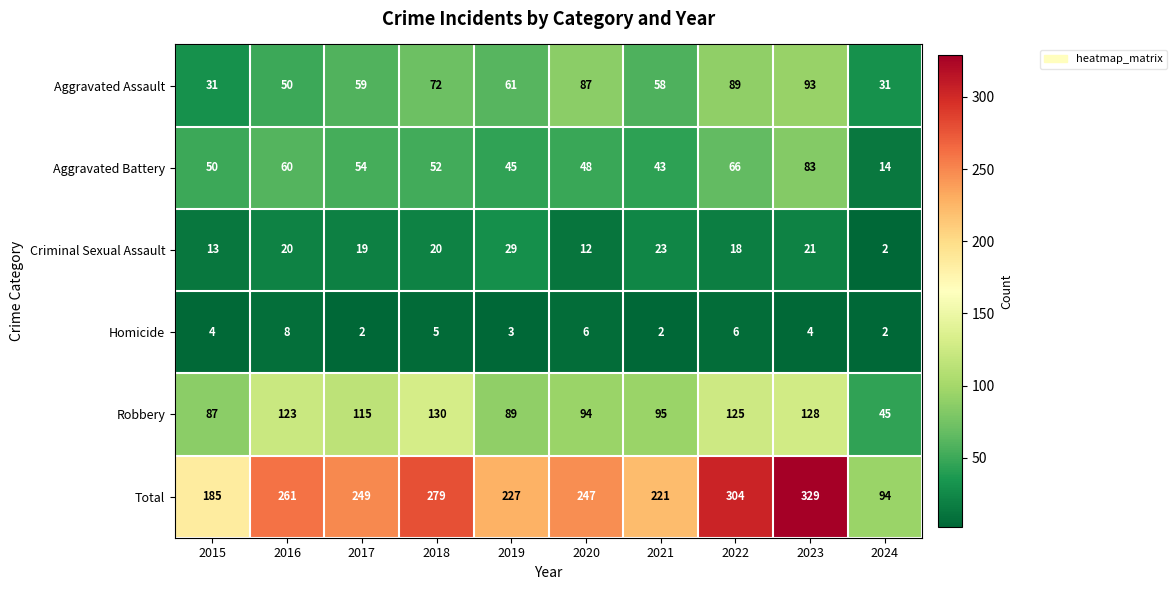

The Robbery series shows 52 at 2018. True or false?

False